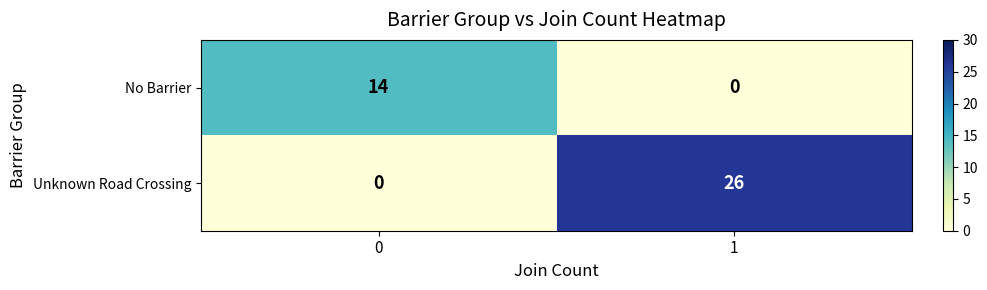

At 1, list the series in order from largest to smallest.

Unknown Road Crossing, No Barrier